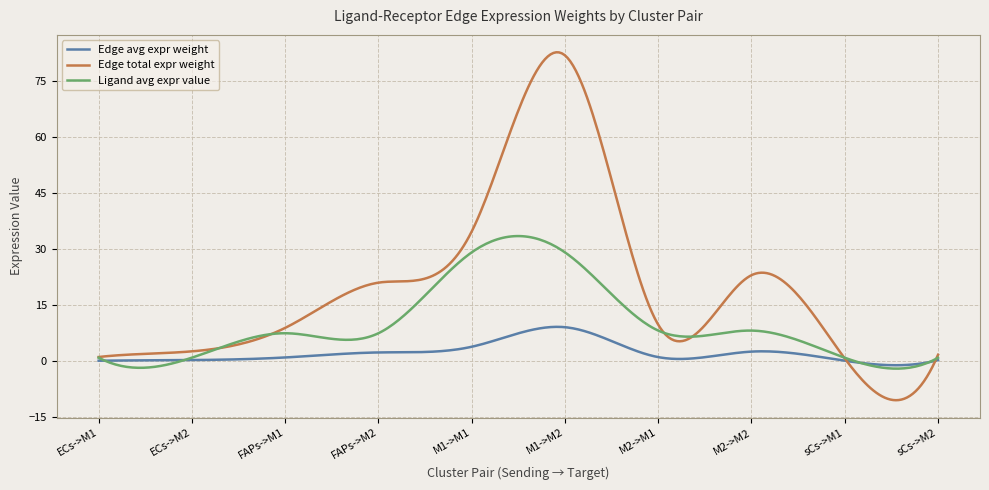

Which series has the largest range (max minus min)?

Edge total expr weight